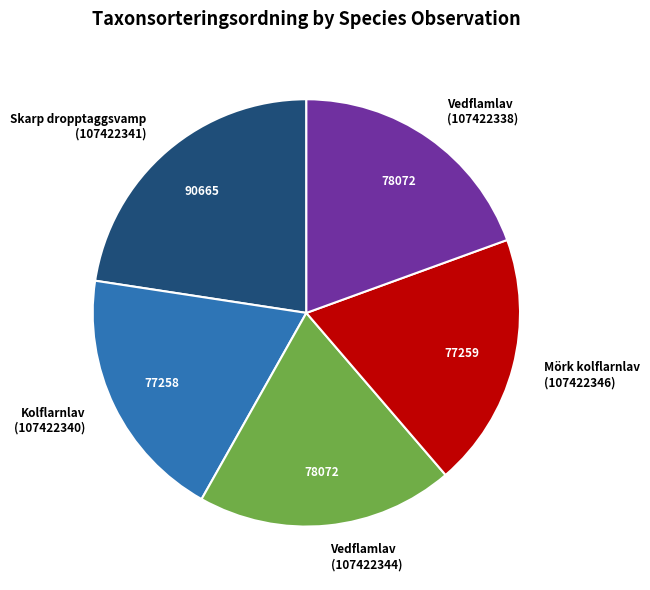

Is the sum of Skarp dropptaggsvamp (107422341) and Vedflamlav (107422338) greater than half?

No